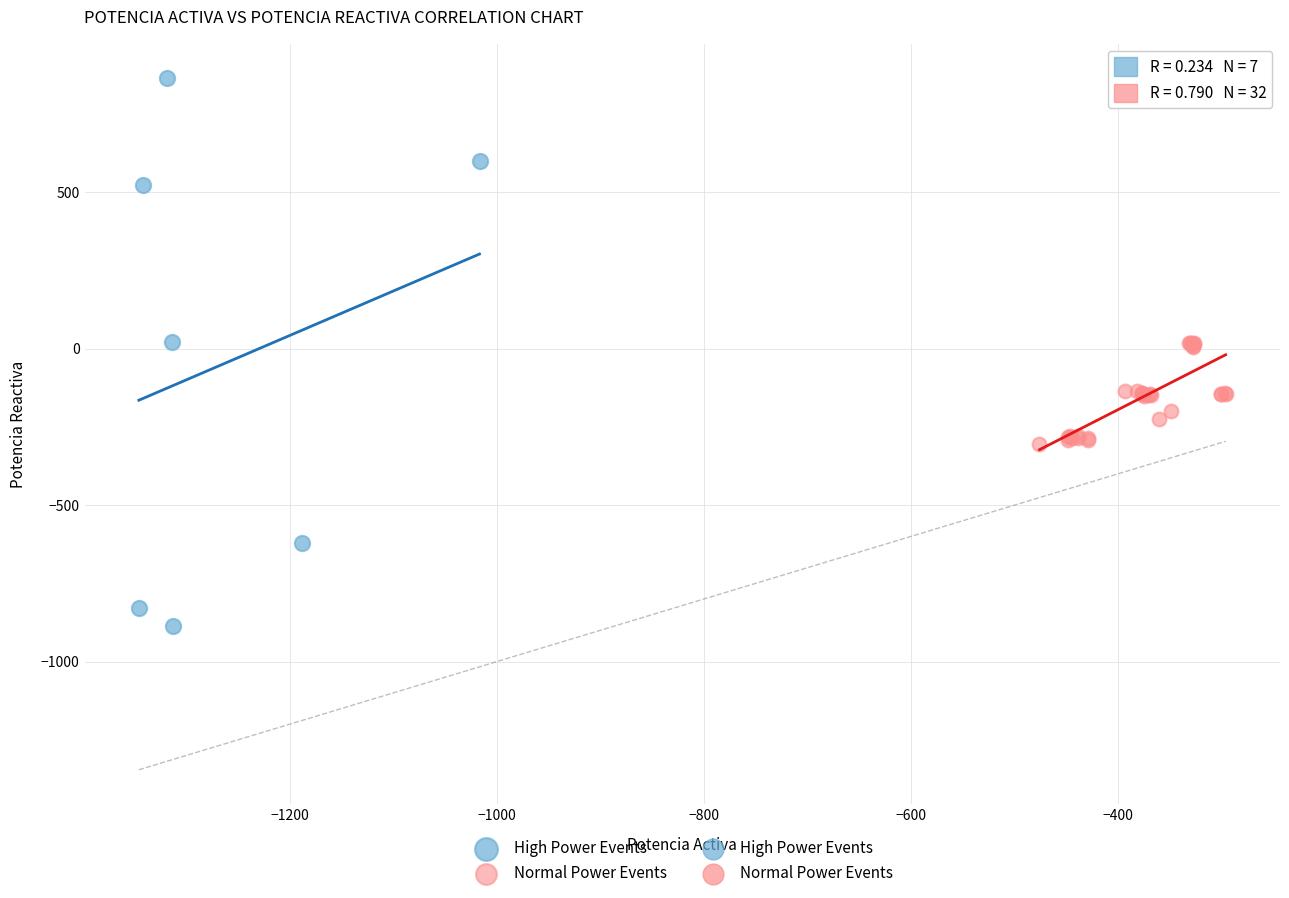

Which series contains the lowest Y value?

High Power Events